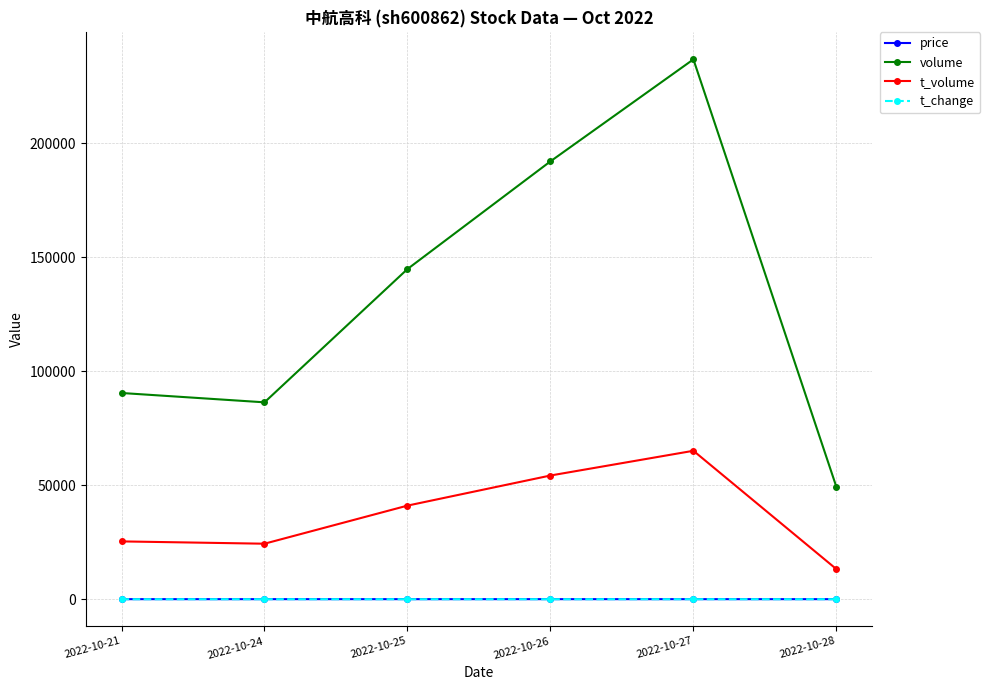

How many interior local peaks does the volume series have?

1